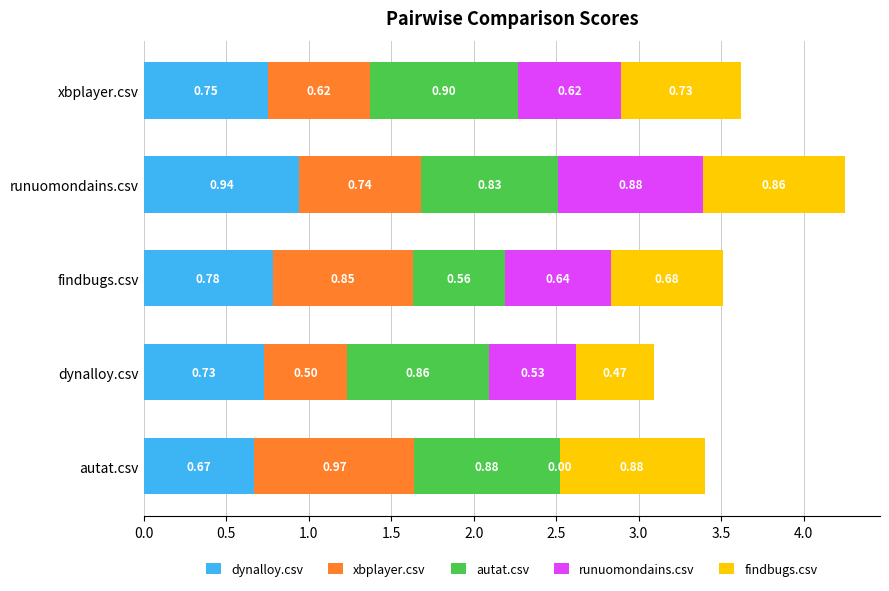

At which label is dynalloy.csv closest to 0?

autat.csv